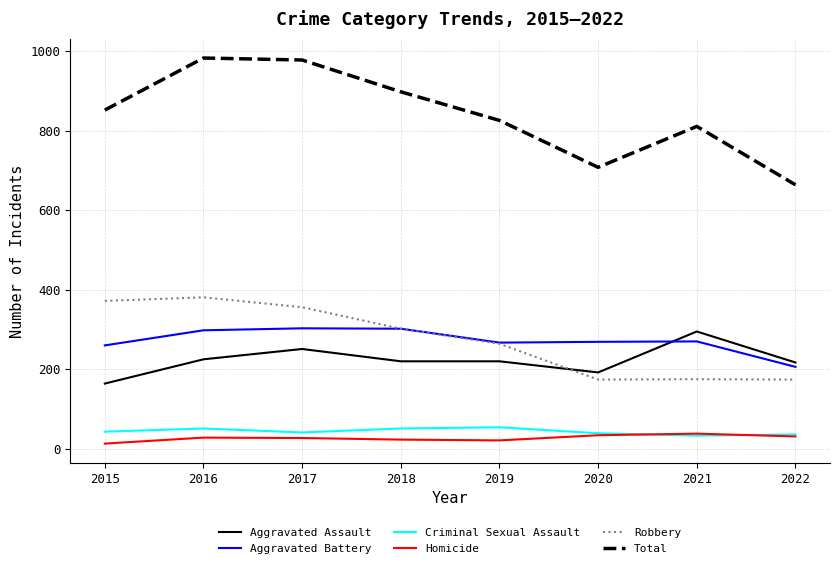

Is this an area chart (filled region under the line)?

No